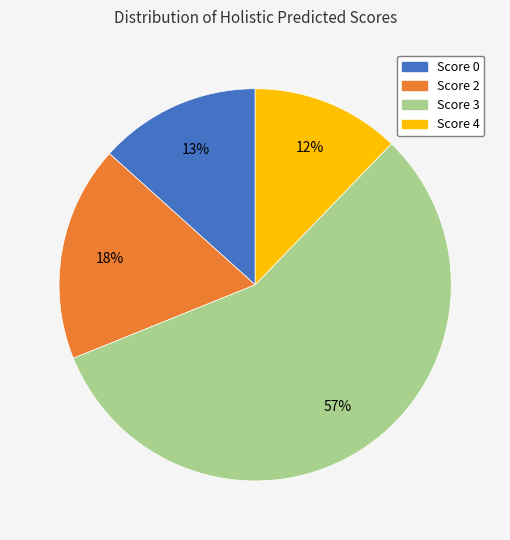

To the nearest percent, what portion does Score 2 represent?

18%